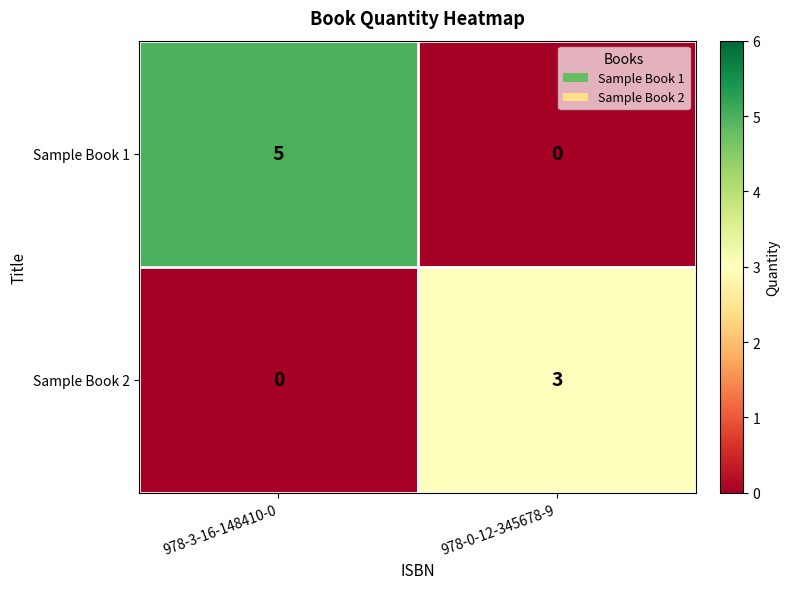

List the series in order of their peak value, lowest first.

Sample Book 2, Sample Book 1